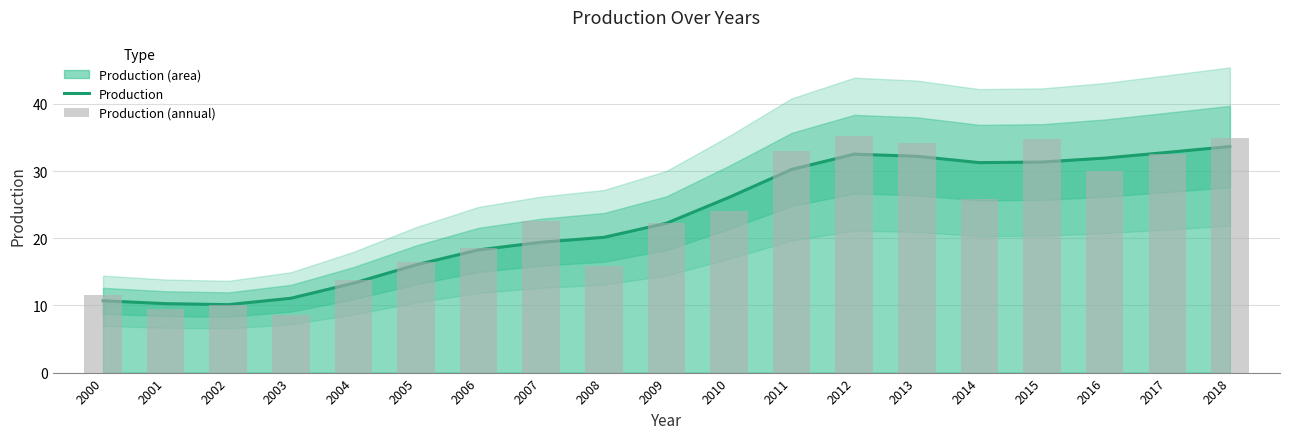

Reading left to right, extract all data points from this chart.

Production: 2000=10.7	2001=10.3	2002=10.1	2003=11.1	2004=13.3	2005=16.0	2006=18.3	2007=19.4	2008=20.1	2009=22.2	2010=26.1	2011=30.3	2012=32.5	2013=32.2	2014=31.3	2015=31.4	2016=31.9	2017=32.8	2018=33.7
Production (annual): 2000=11.5	2001=9.5	2002=10.0	2003=8.6	2004=13.7	2005=16.4	2006=18.5	2007=22.6	2008=15.9	2009=22.3	2010=24.0	2011=33.0	2012=35.2	2013=34.2	2014=25.9	2015=34.8	2016=30.0	2017=32.6	2018=34.9